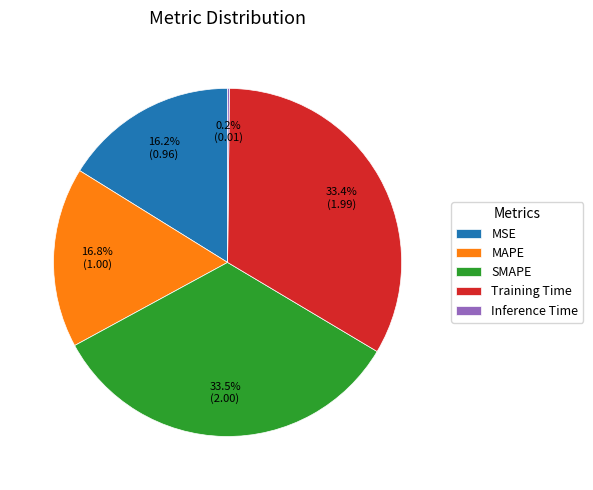

Does SMAPE represent more than half of the total?

No